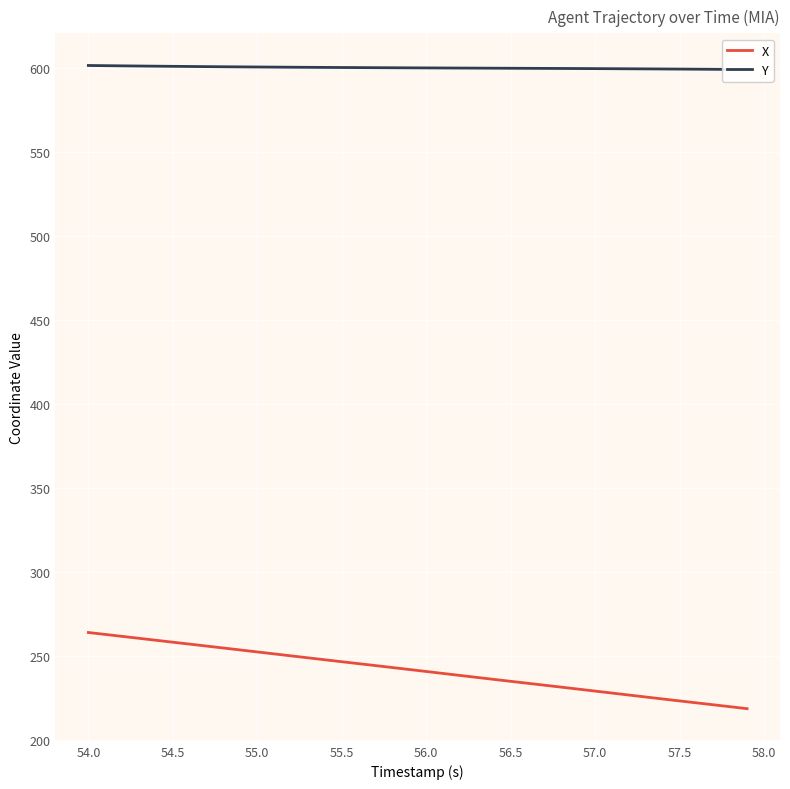

At how many categories does at least one series exceed 228?

40